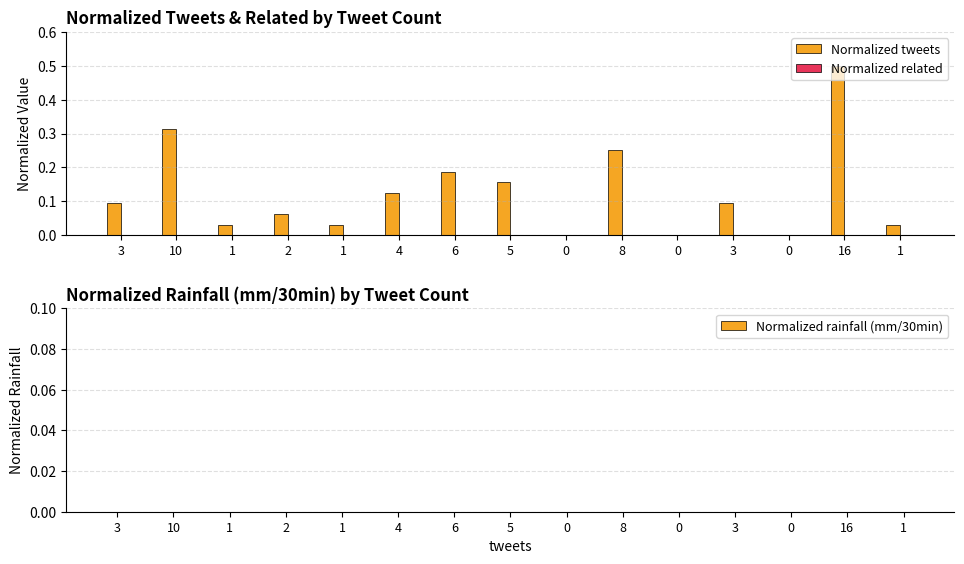

How many data points does each series have?

15